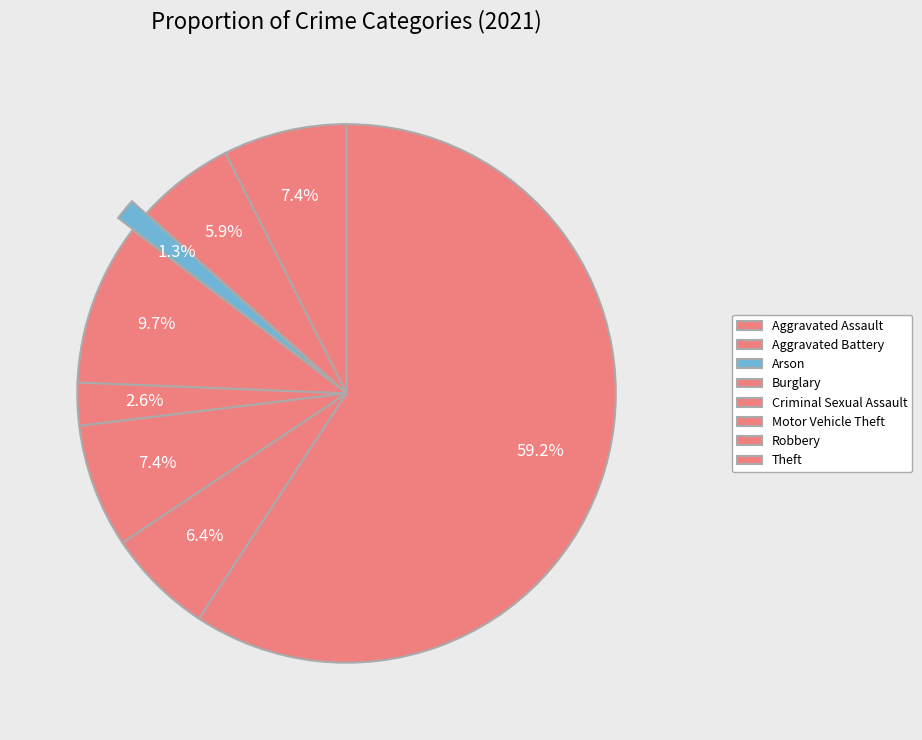

How many slices are in this pie chart?

8